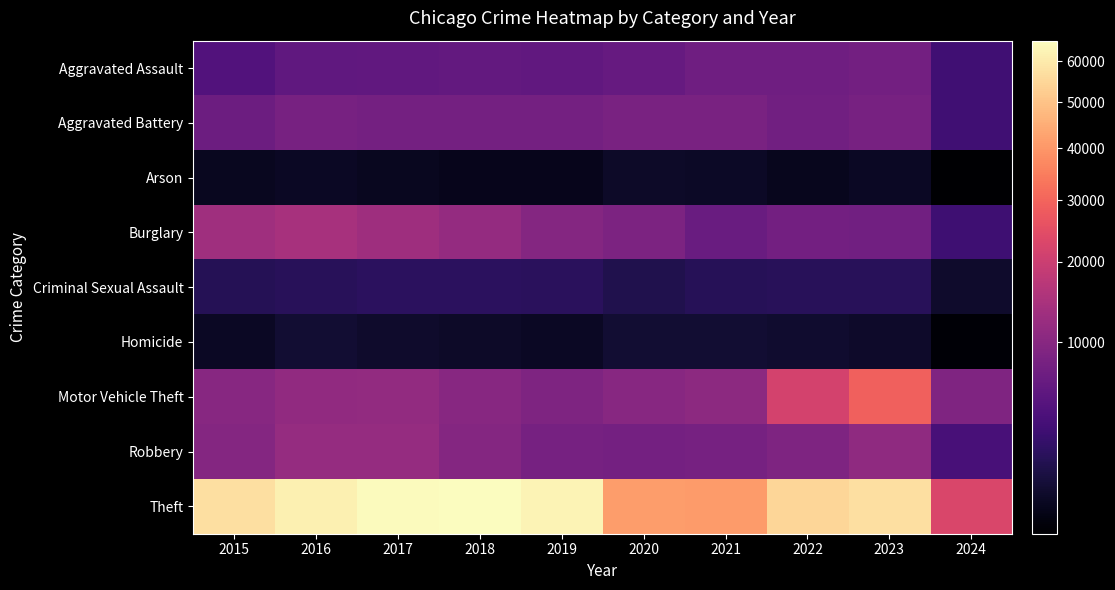

What is the maximum value shown in the chart?

65288